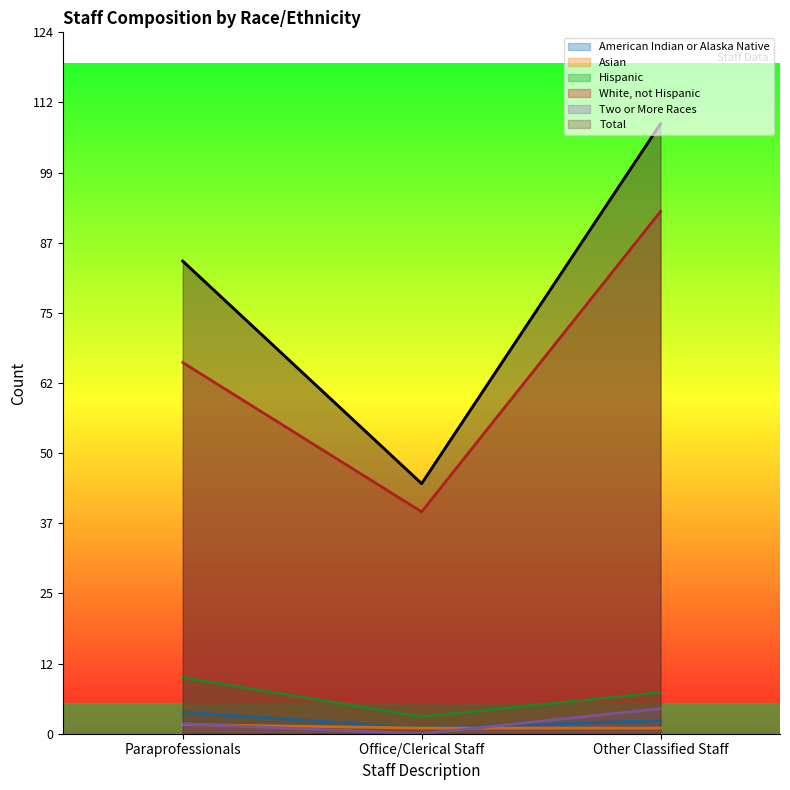

Rank the series at Paraprofessionals from lowest to highest value.

Asian, Two or More Races, American Indian or Alaska Native, Hispanic, White, not Hispanic, Total